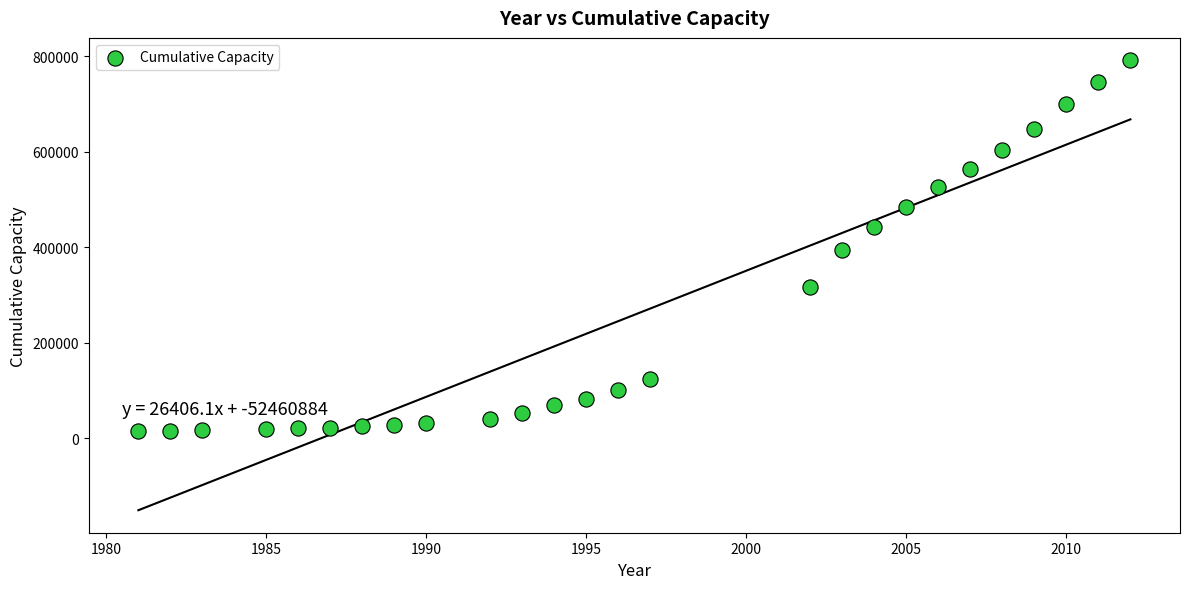

What is the range of X values (max minus min)?

31